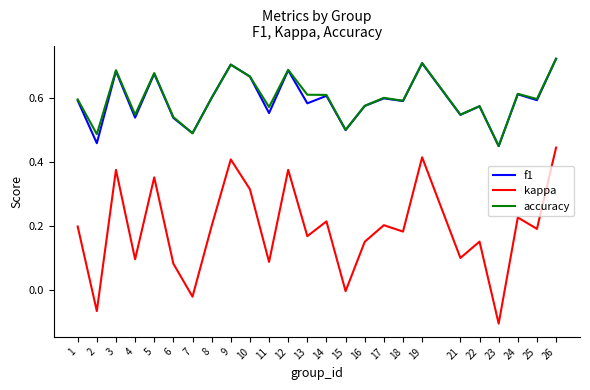

At which category does the chart reach its minimum across all series?

23